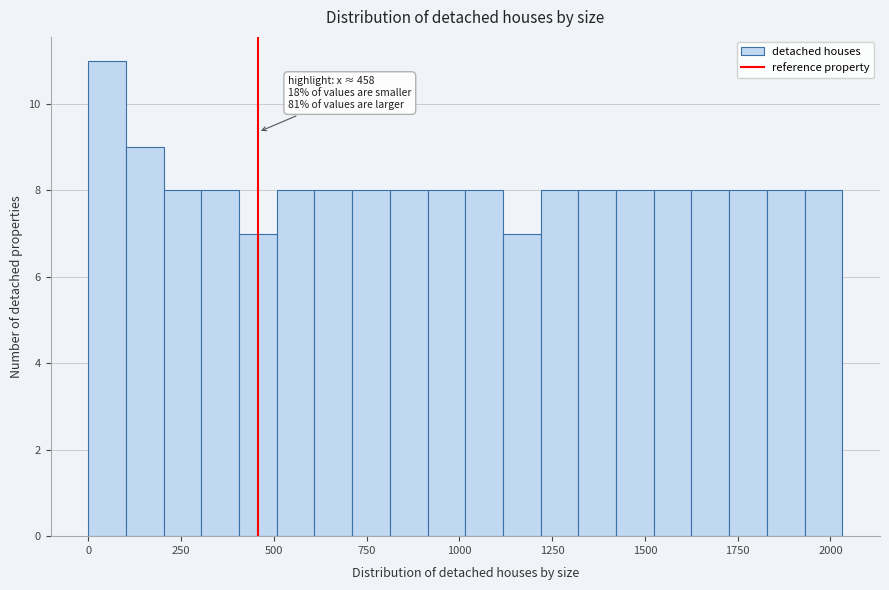

Read against the x-axis, roughly where is the centre of the tallest bar?

50